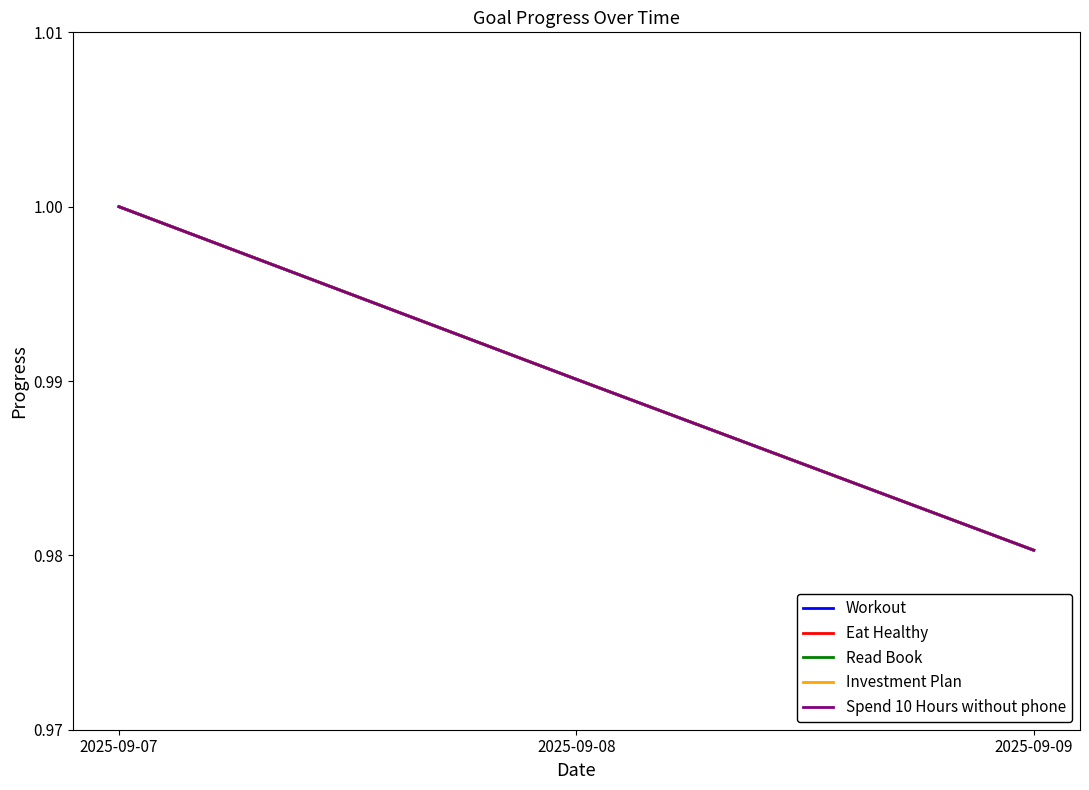

Does the chart display data point markers on the line(s)?

No